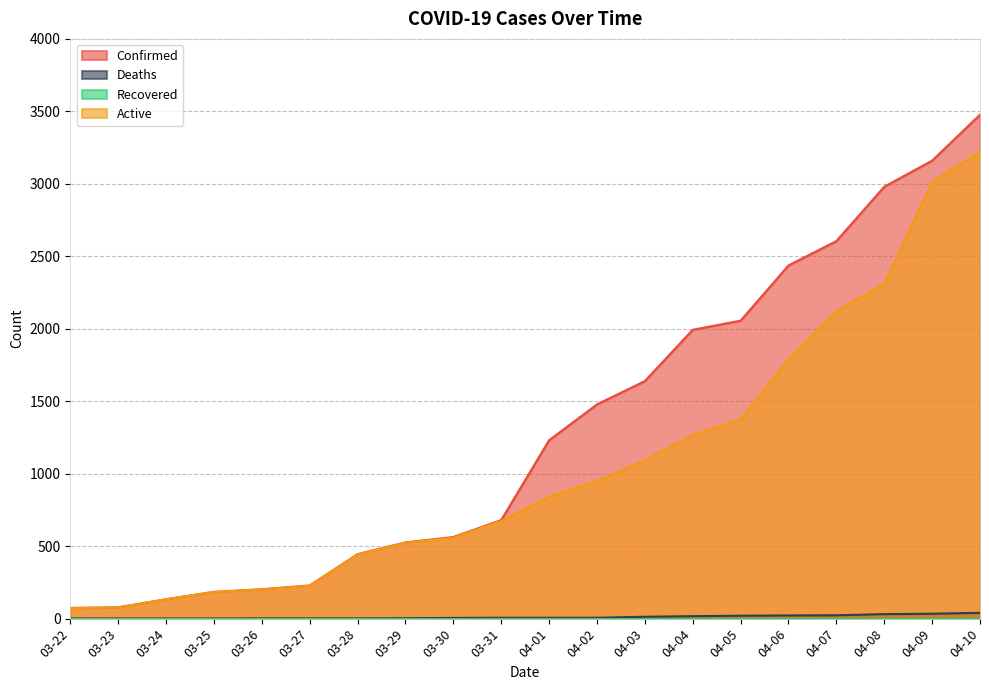

What is the average value of the Active series?

1054